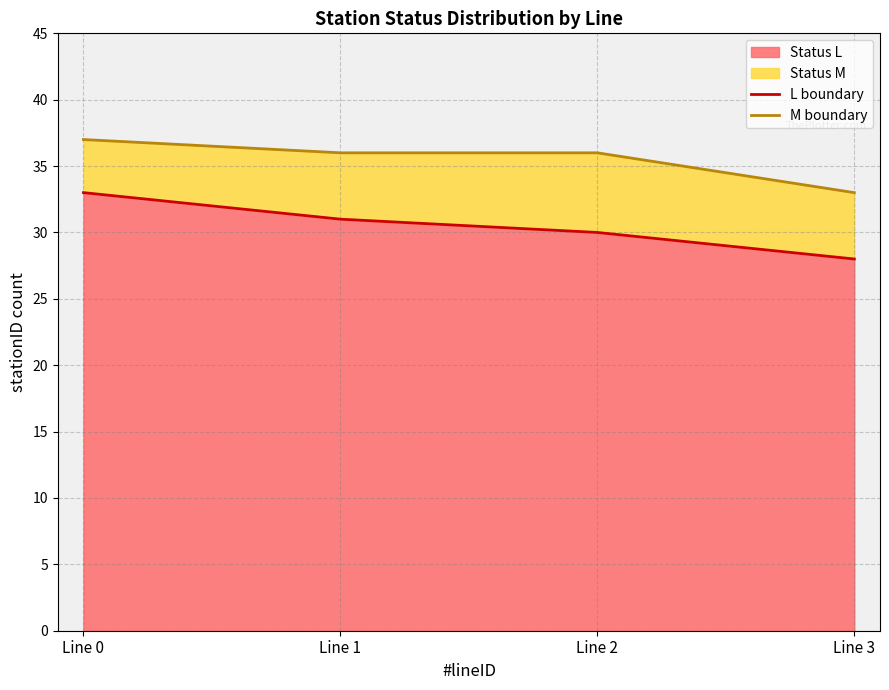

True or false: L boundary and M boundary intersect in this chart.

False